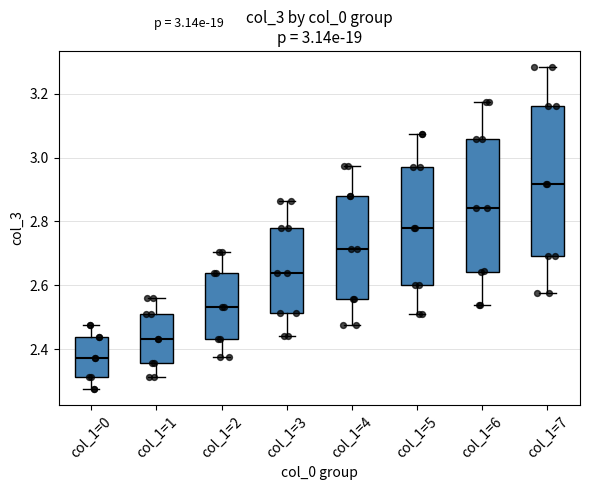

Comparing the boxes themselves (not the whiskers), which one is the tallest?

col_1=7